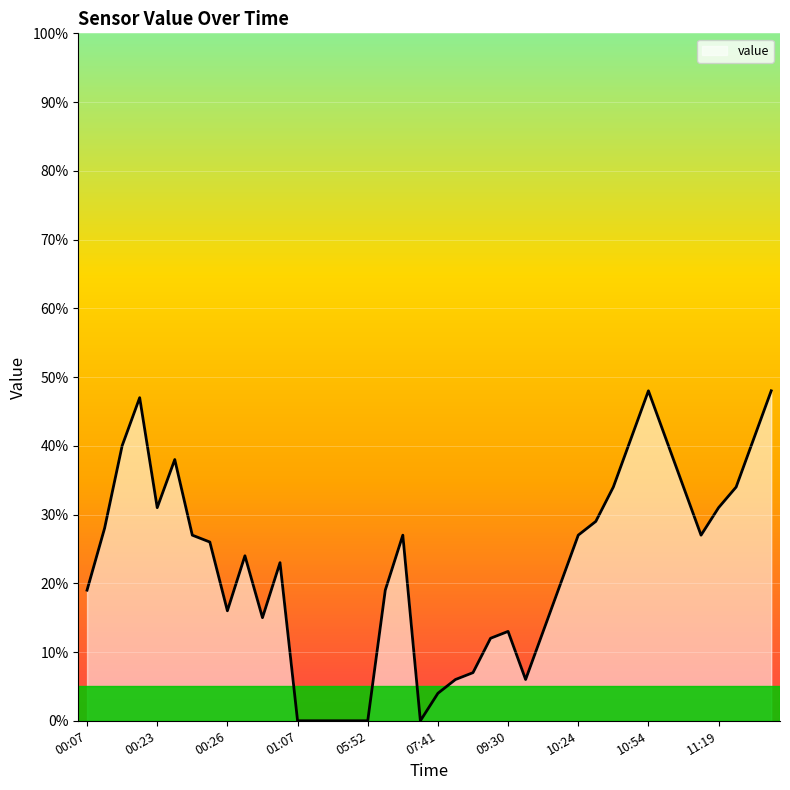

What is the greatest value displayed?

48